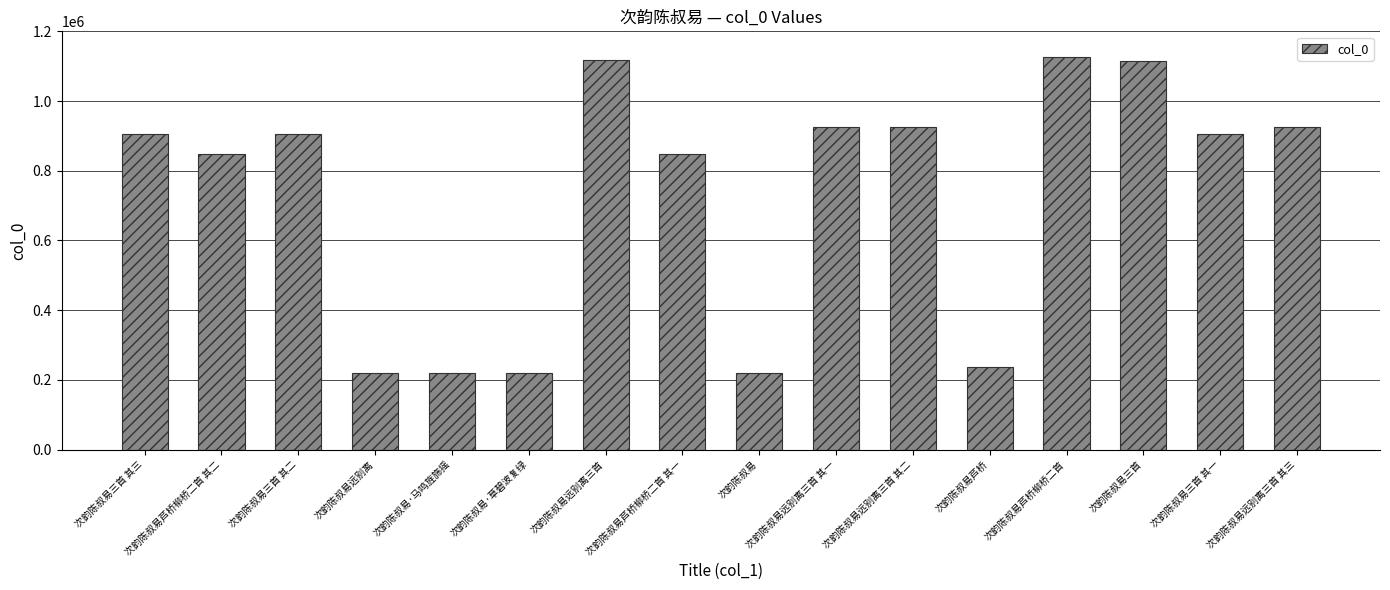

What is the approximate value at 次韵陈叔易?

220159